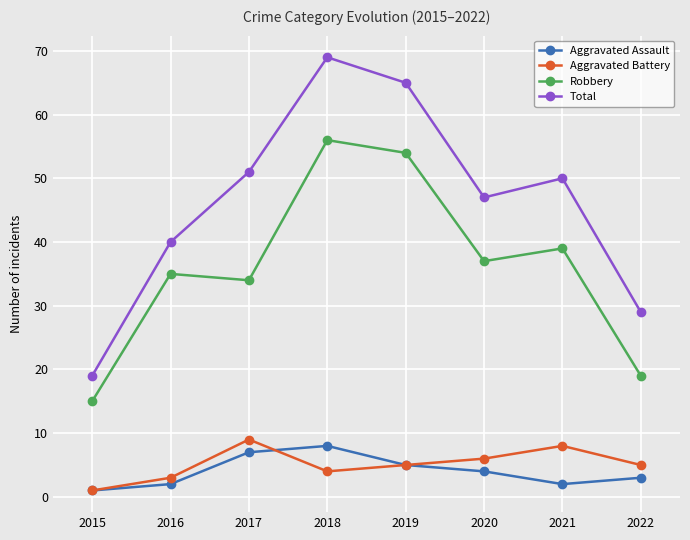

True or false: Aggravated Assault has a value of 2 at 2018.

False